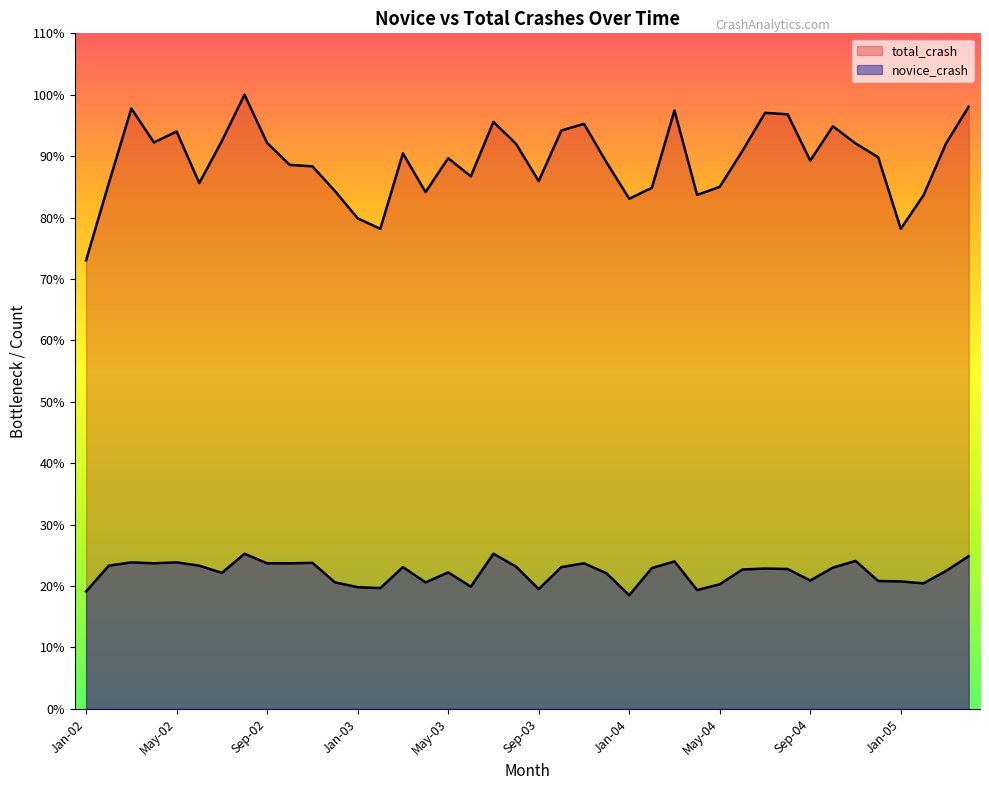

True or false: total_crash and novice_crash intersect in this chart.

False